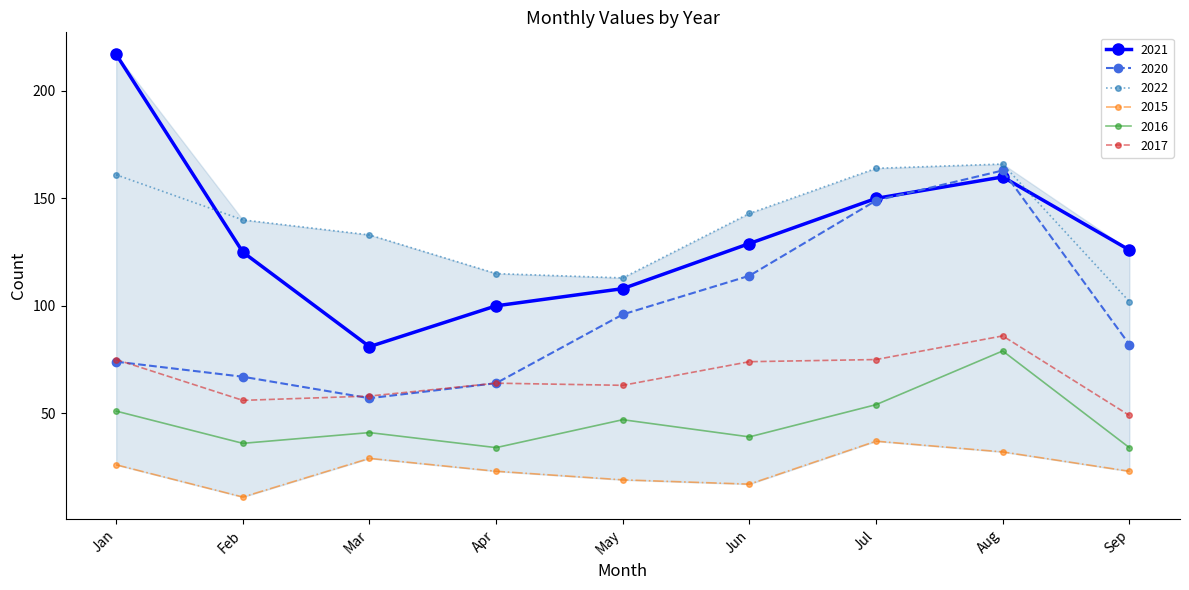

How many interior local peaks does the 2020 series have?

1